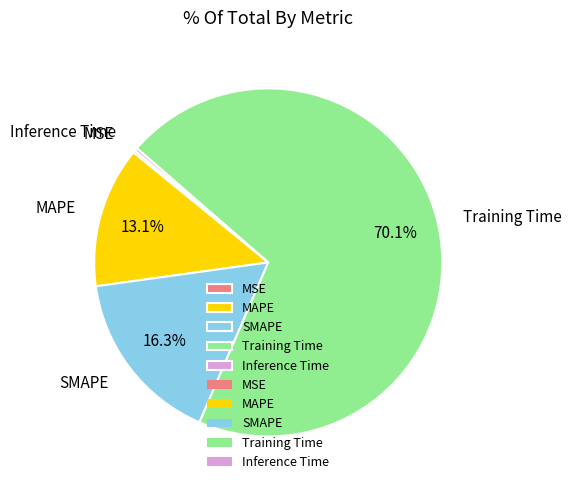

The MAPE slice represents 19% of the pie. True or false?

False